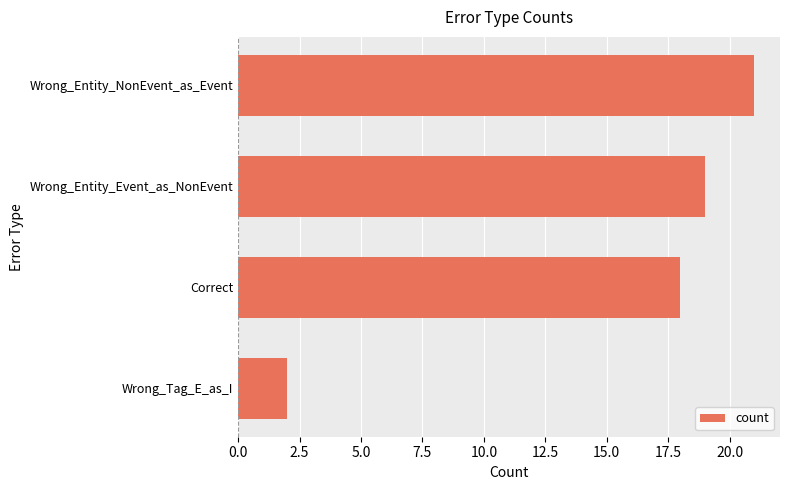

At which category does the chart reach its minimum across all series?

Wrong_Tag_E_as_I